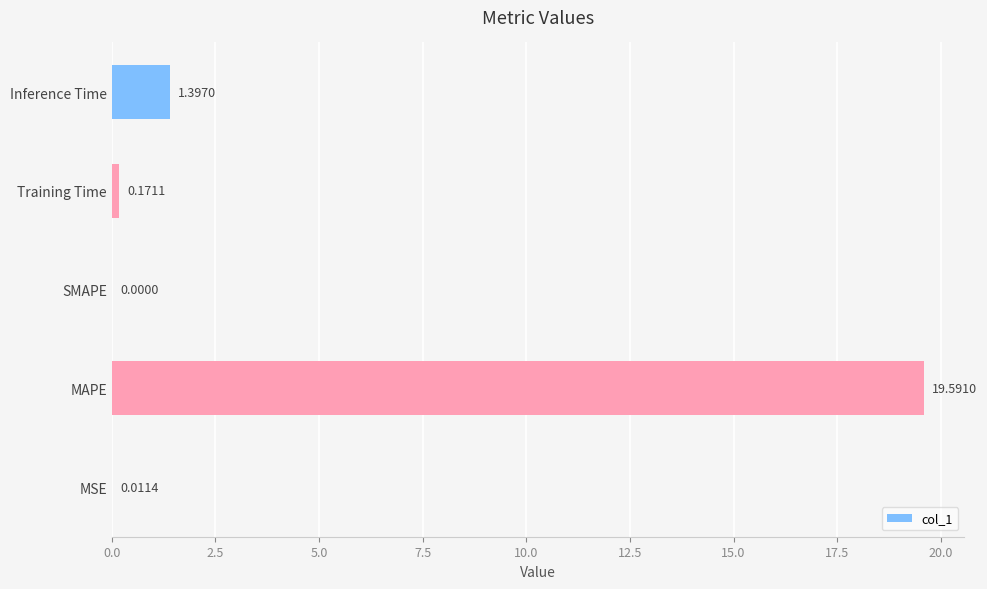

At which category does the chart reach its peak across all series?

MAPE